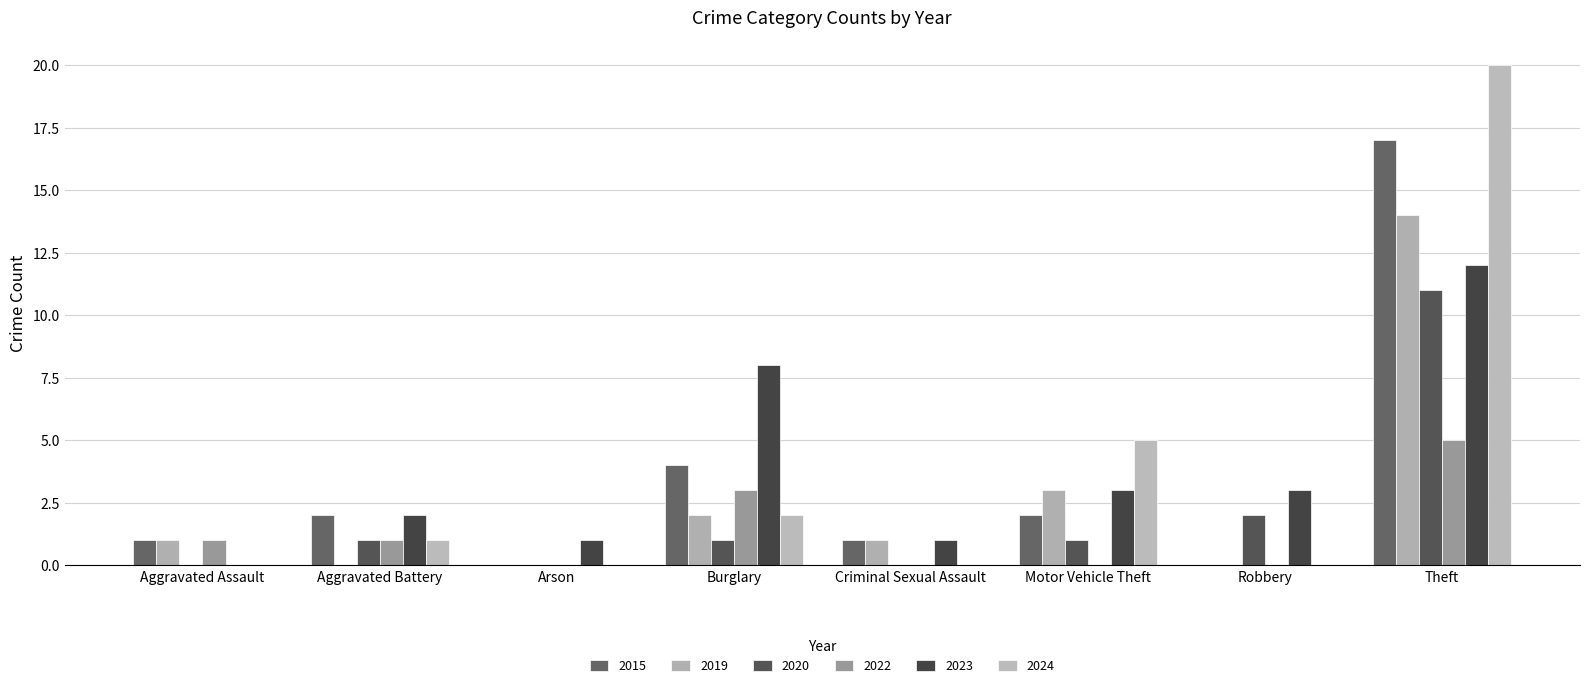

The value of 2022 at Burglary is 3. True or false?

True